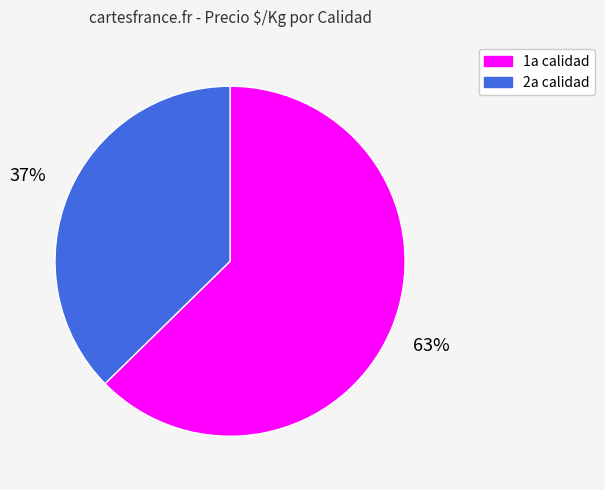

To the nearest percent, what percentage of the pie is 1a calidad?

63%